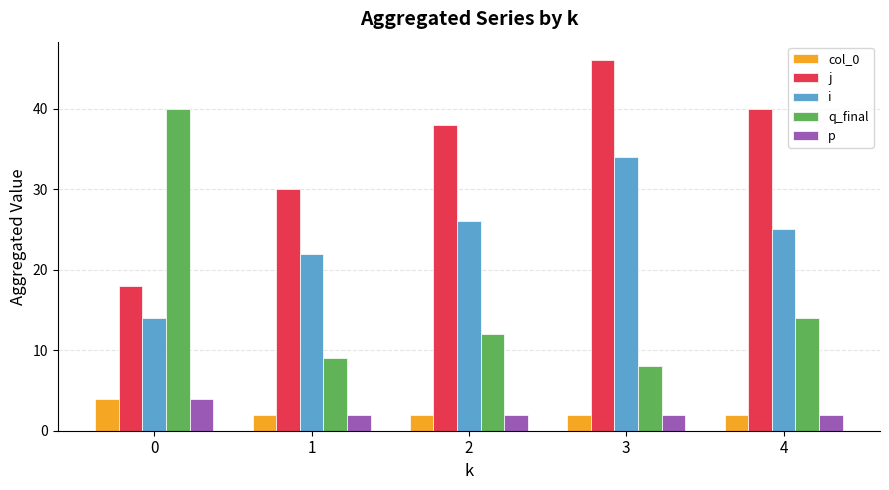

What is the value of the j bar at the 4th from the left?

46